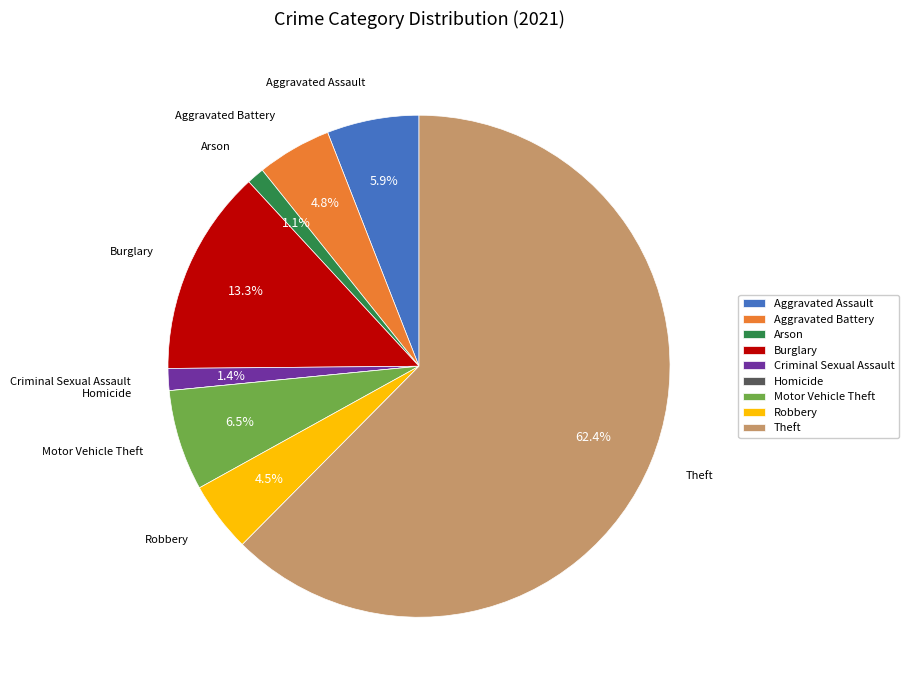

What portion of the pie excludes Burglary?

86.7%